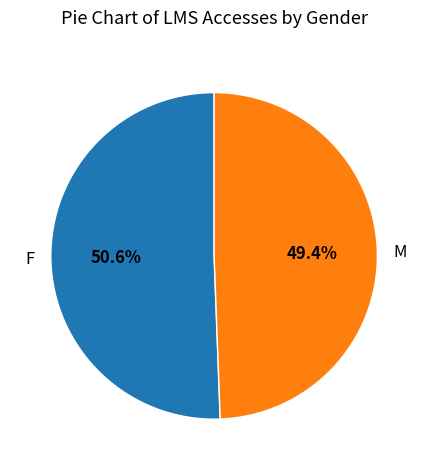

How many segments does this pie chart have?

2